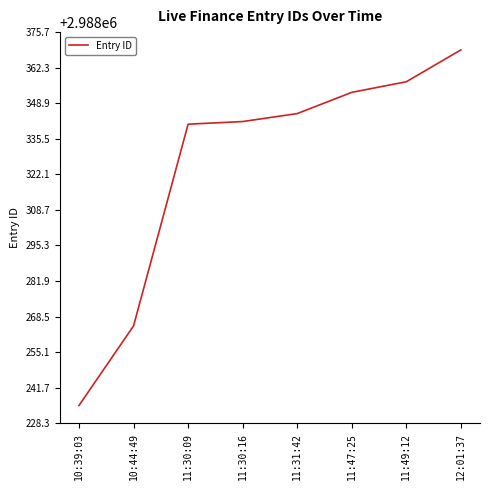

What is the ratio of the value at 11:30:09 to the value at 11:49:12?

1.0